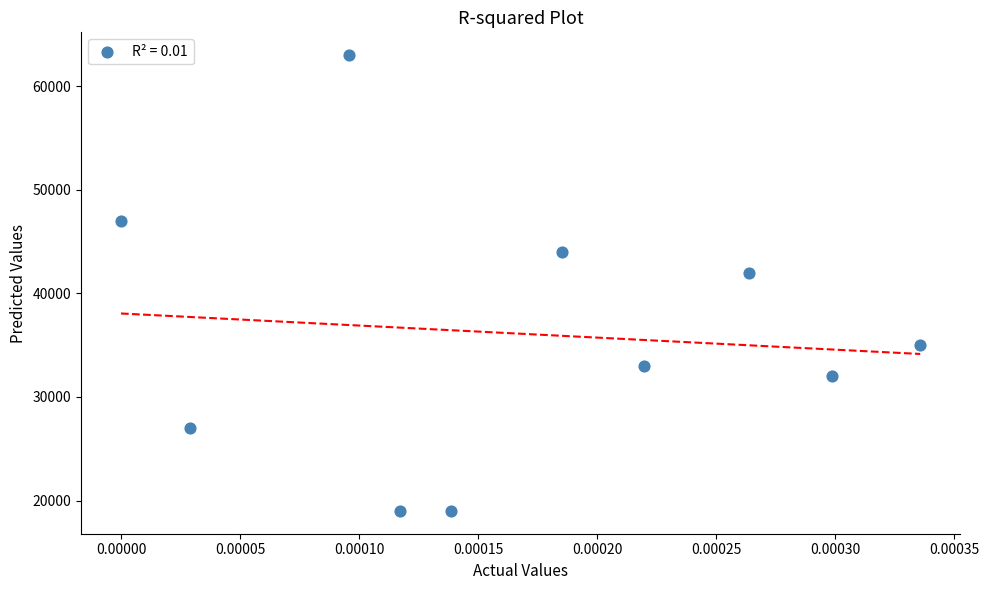

What is the average Y value?

36100